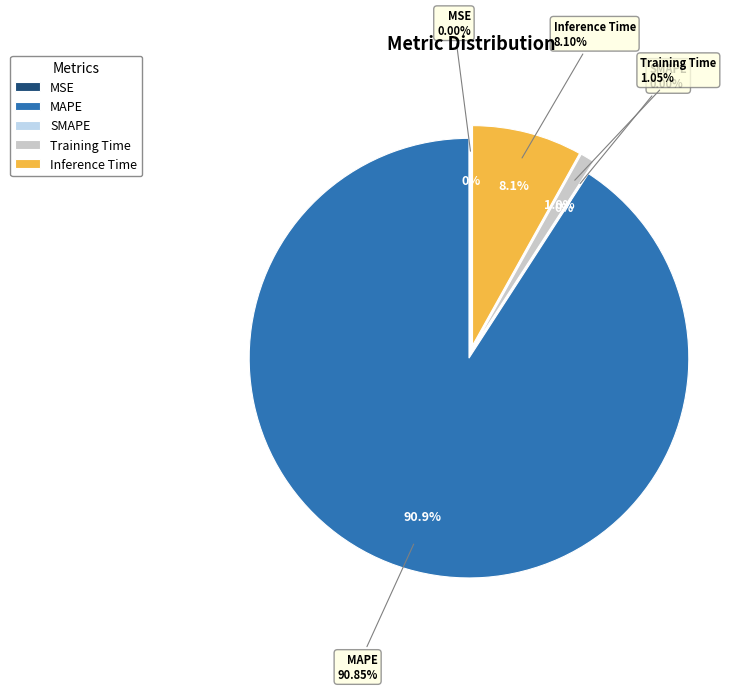

Is the sum of MSE and MAPE greater than half?

Yes